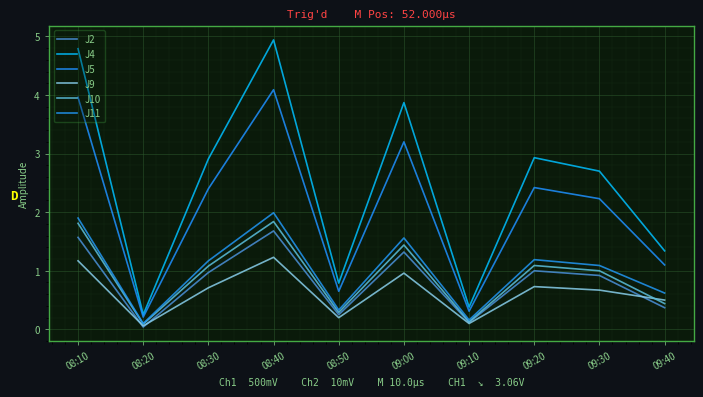

What are all the series names shown in the legend?

J2, J4, J5, J9, J10, J11